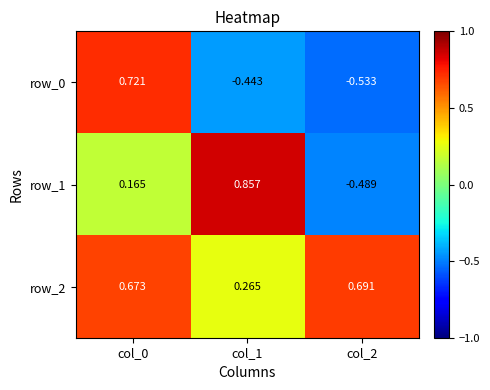

Rank the categories by row_1 value from lowest to highest.

col_2, col_0, col_1